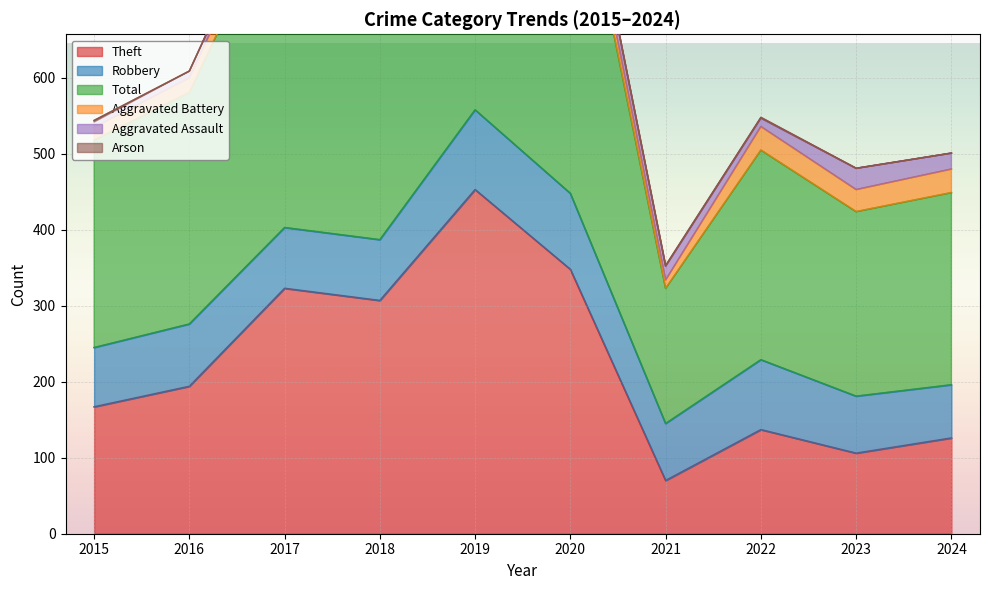

What is the value of the Theft point at the 3rd from the left?

323